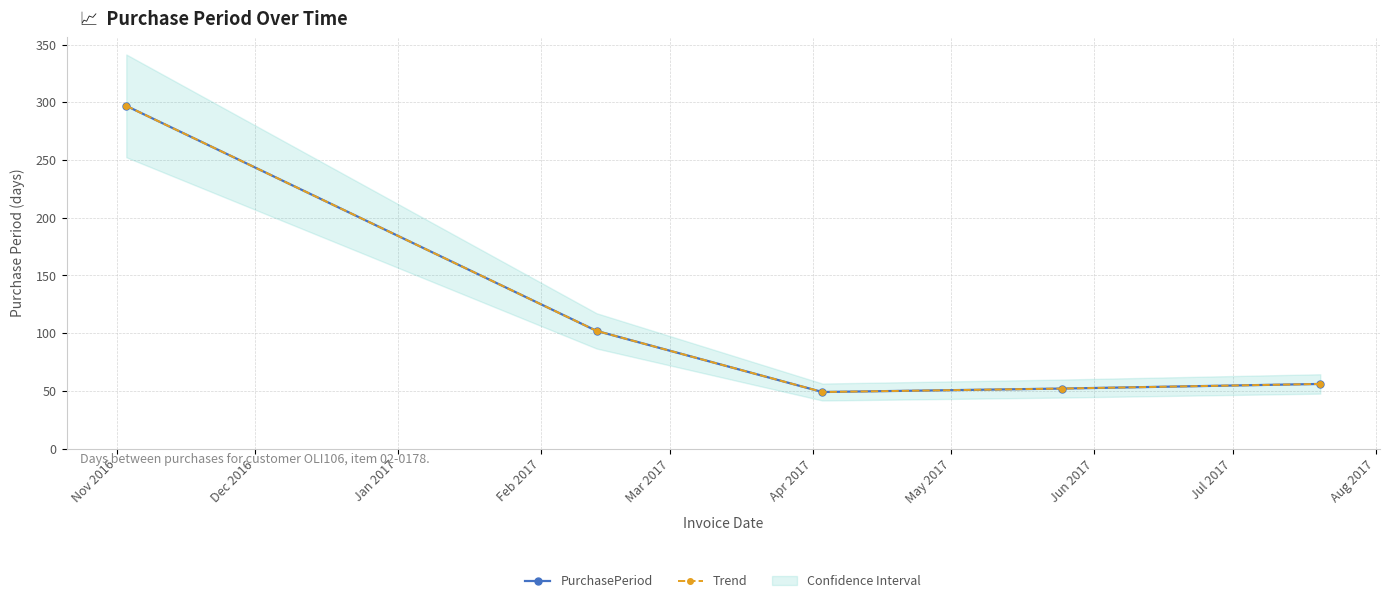

True or false: Trend and PurchasePeriod intersect in this chart.

False